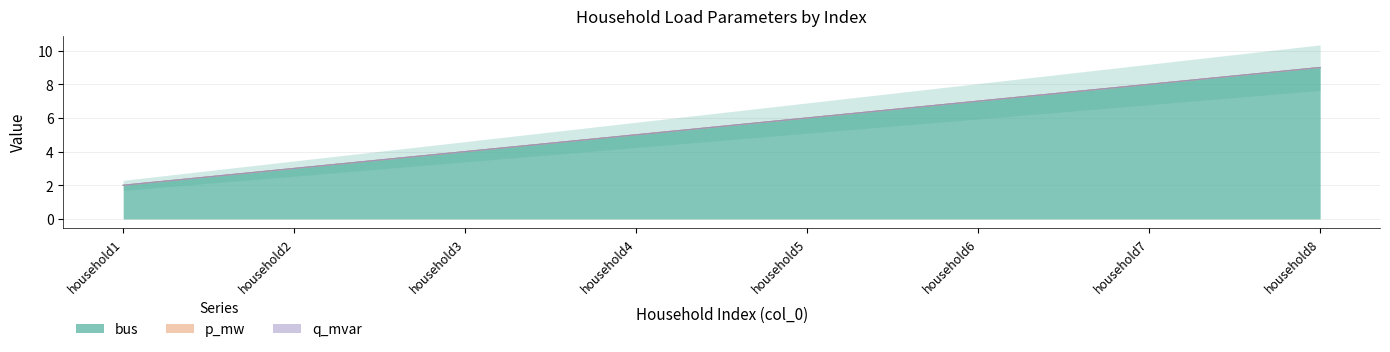

What is the highest value of the bus series?

9